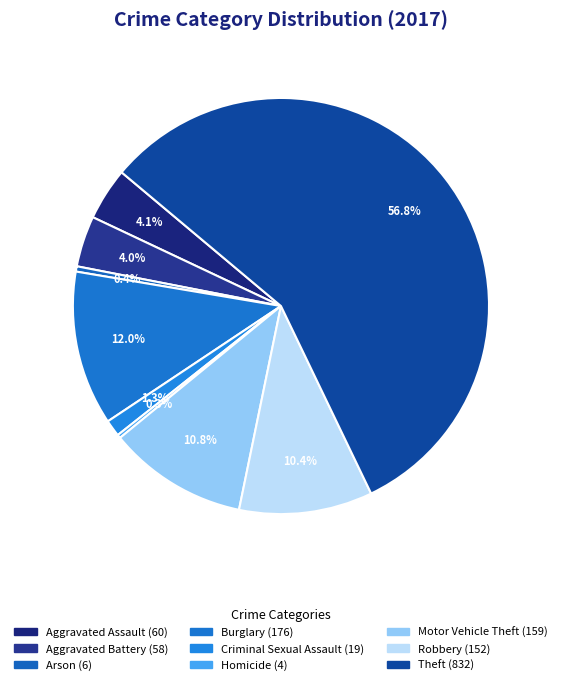

True or false: Aggravated Assault accounts for 13% of the total.

False